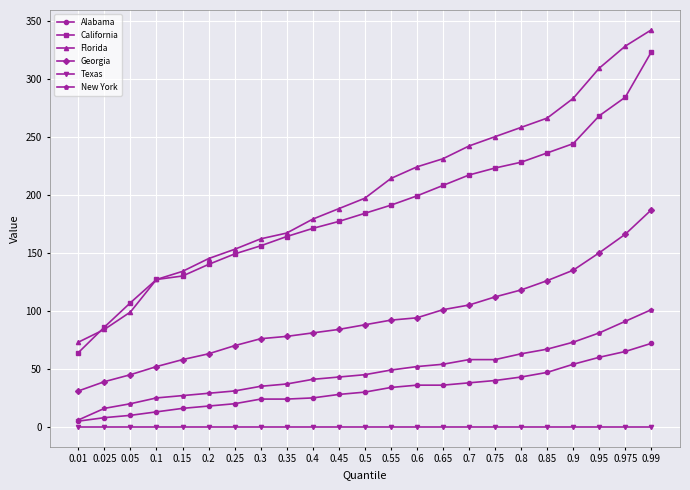

True or false: California has more than 1 points higher than both neighbors.

False